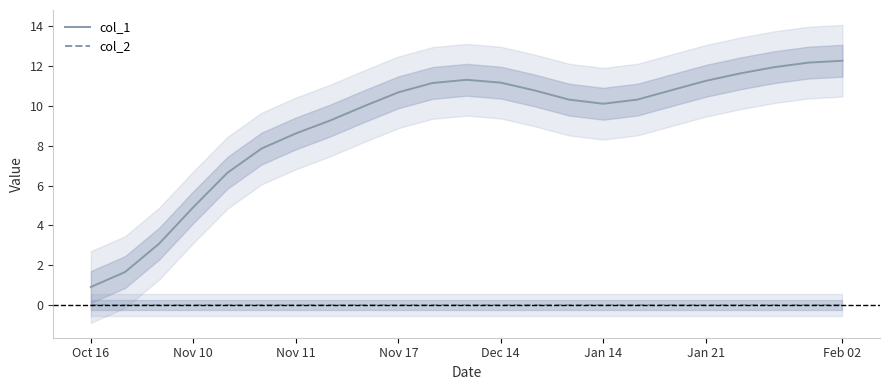

What is the minimum value for col_1?

0.9